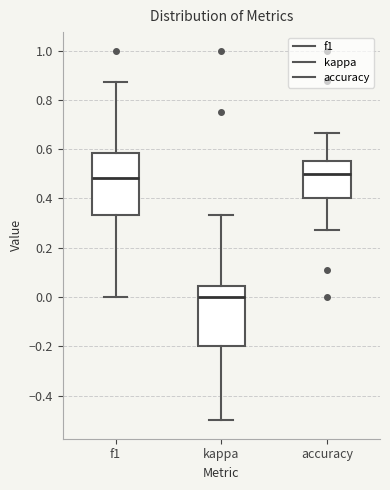

Reading left to right, read every box against the y-axis: the position of its median line, the range the box covers, and the ends of its whiskers. The values are not printed on the chart, so give them approximately, as read against the axis.

f1: median 0.48, box 0.34 to 0.58, whiskers 0.00 to 0.88
kappa: median 0.00, box -0.20 to 0.04, whiskers -0.50 to 0.34
accuracy: median 0.50, box 0.40 to 0.56, whiskers 0.28 to 0.66